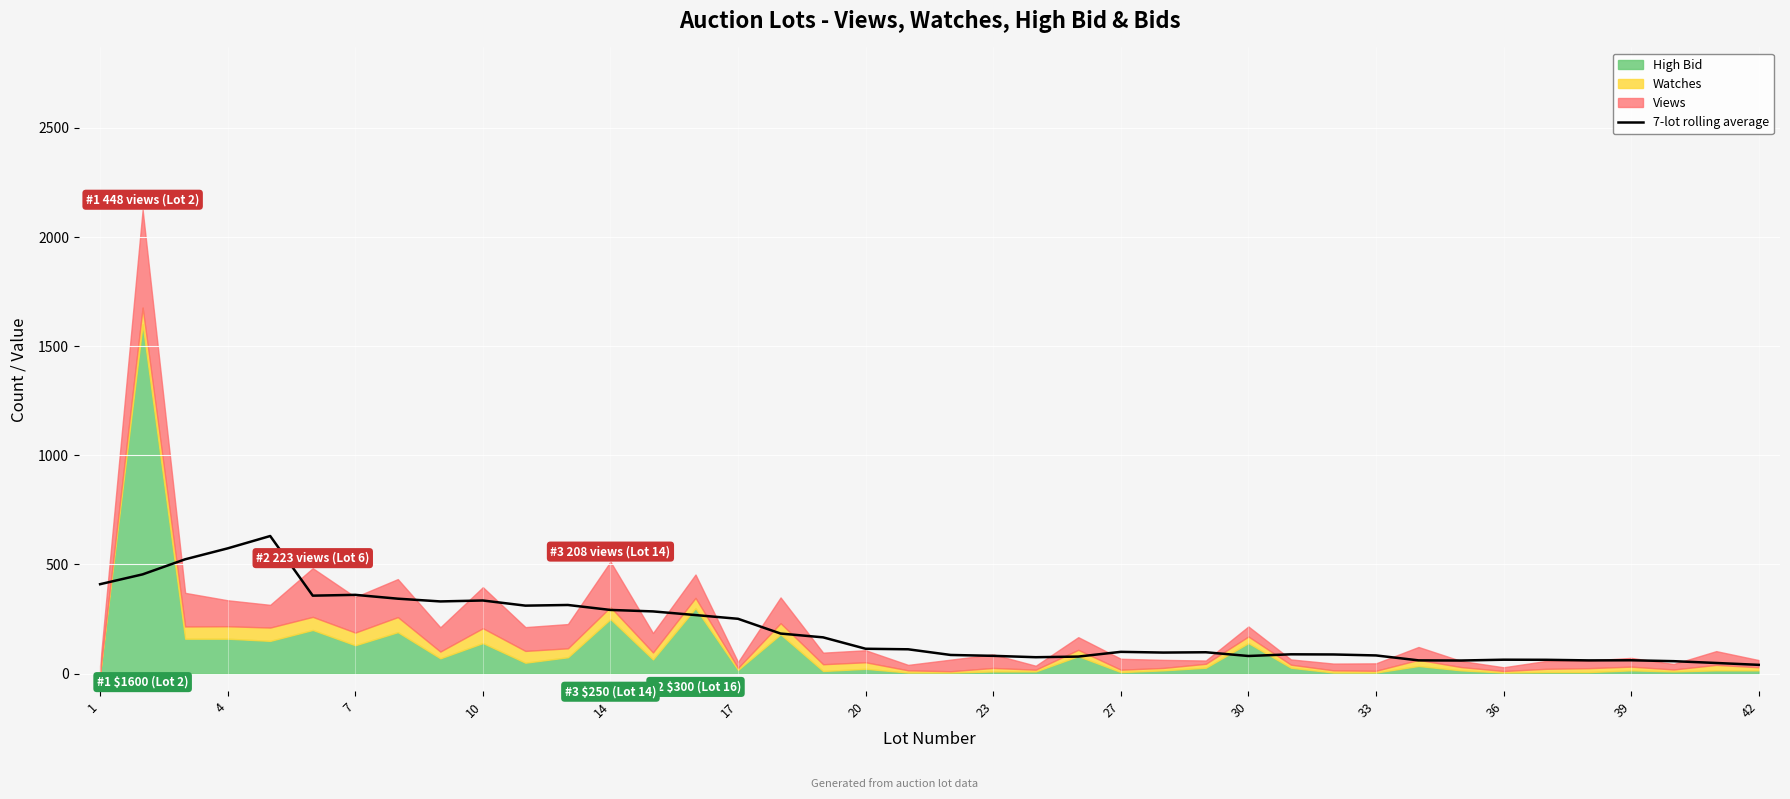

The value at 30 is 133.8. True or false?

False